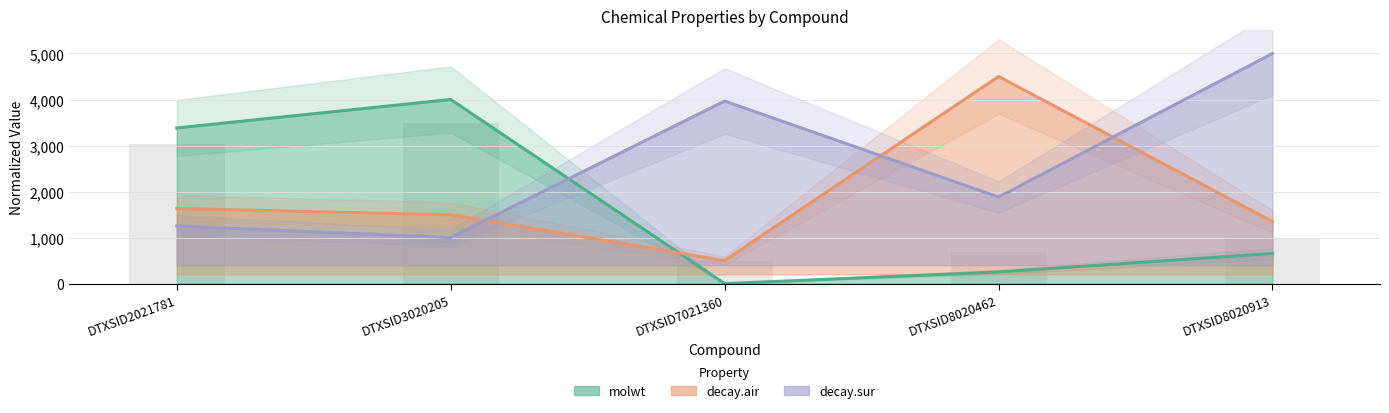

Is it true that decay.sur equals 5796.0 at DTXSID7021360?

False